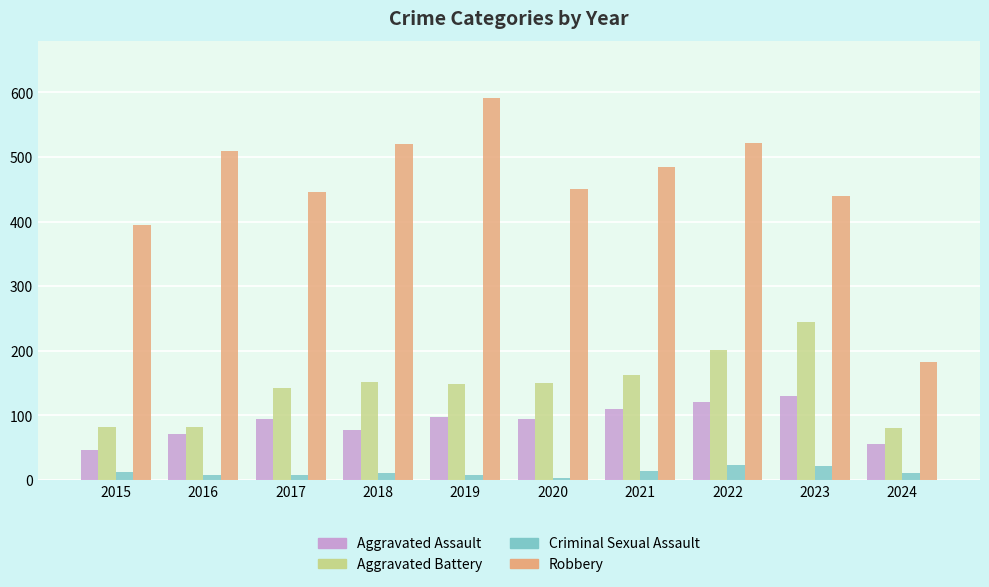

What is the value of the Aggravated Assault bar at the 8th from the left?

121